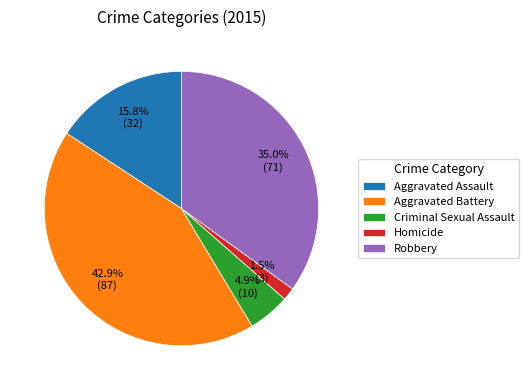

True or false: Robbery accounts for 41% of the total.

False